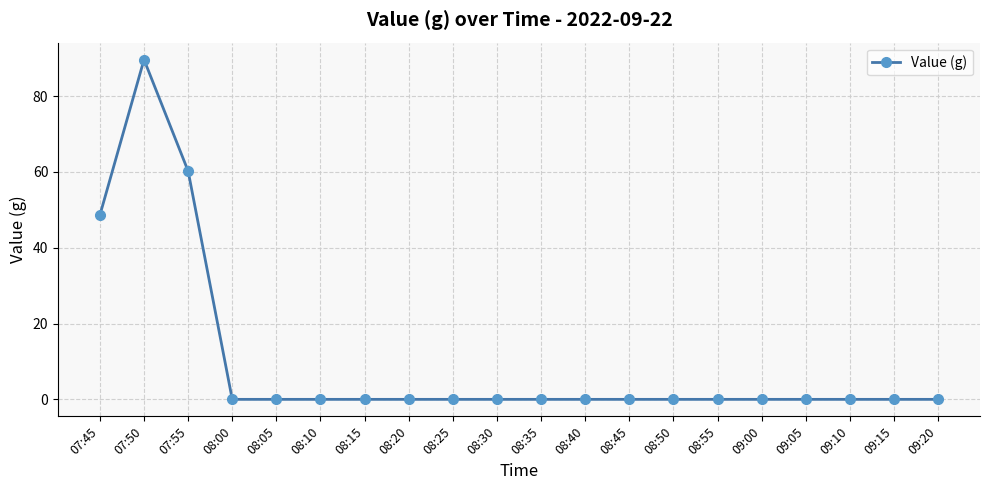

Which category has the highest value across all series?

07:50